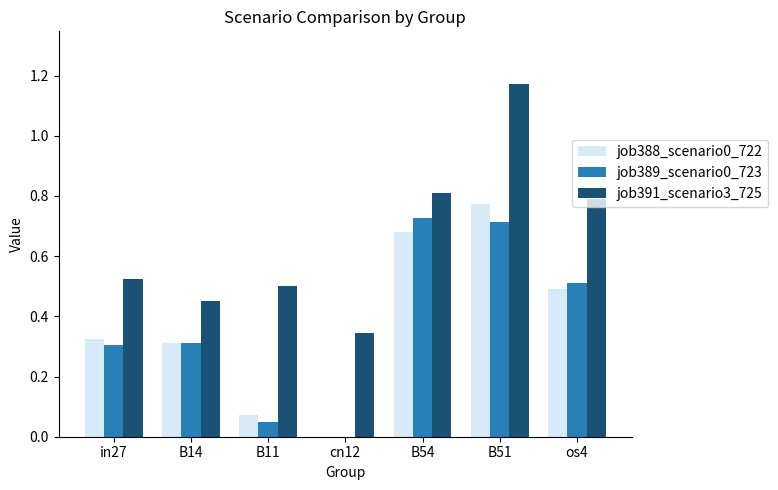

Is the value of job391_scenario3_725 at cn12 greater than the value of job389_scenario0_723 at B51?

No